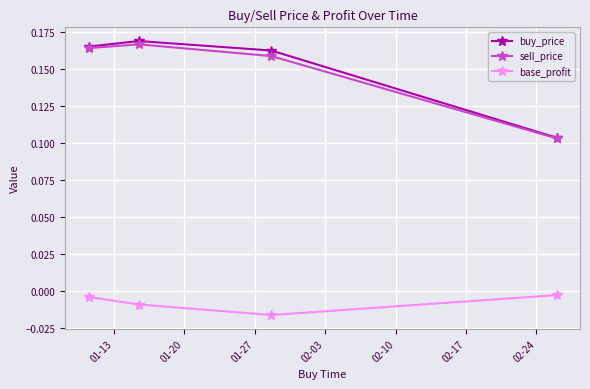

Which series has the largest range (max minus min)?

buy_price